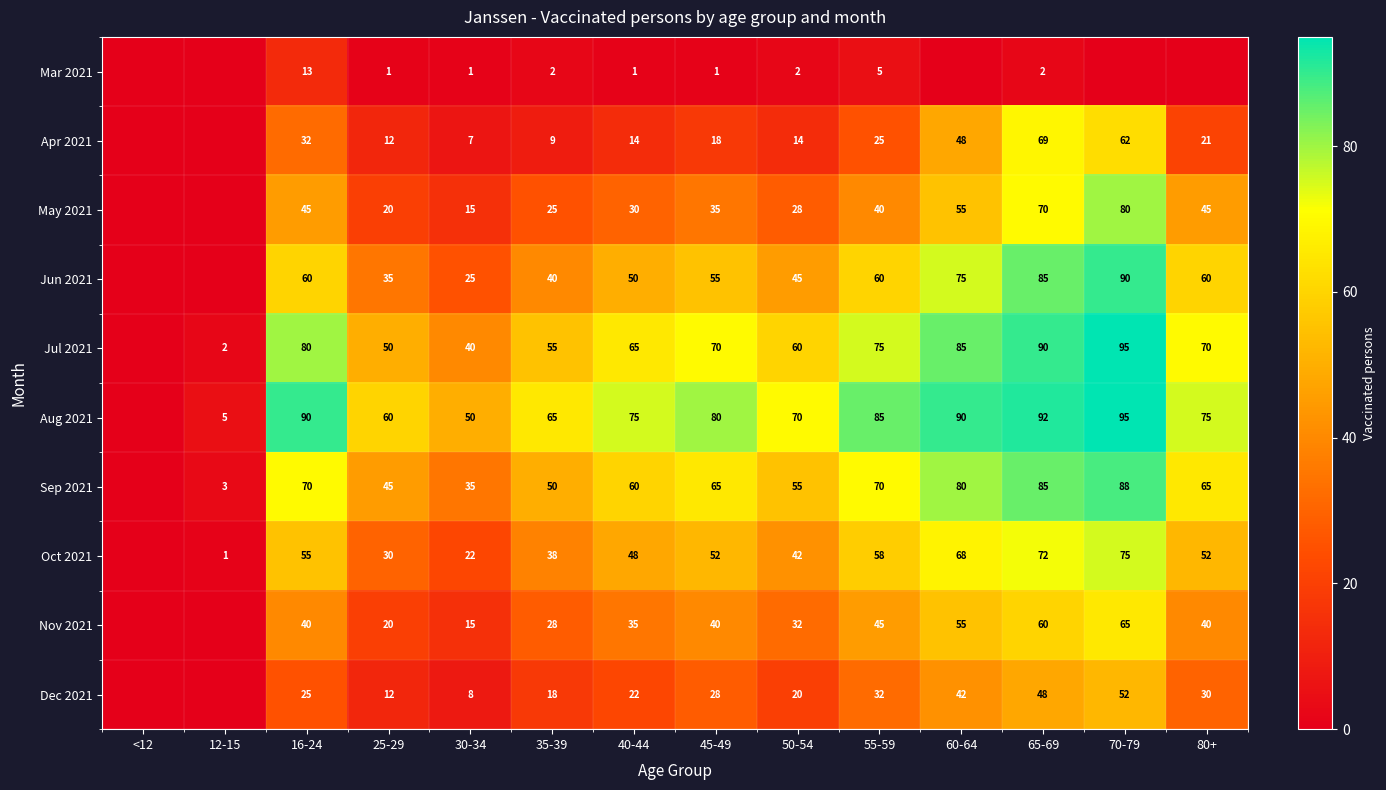

Is it true that Dec 2021 equals 31 at 40-44?

False